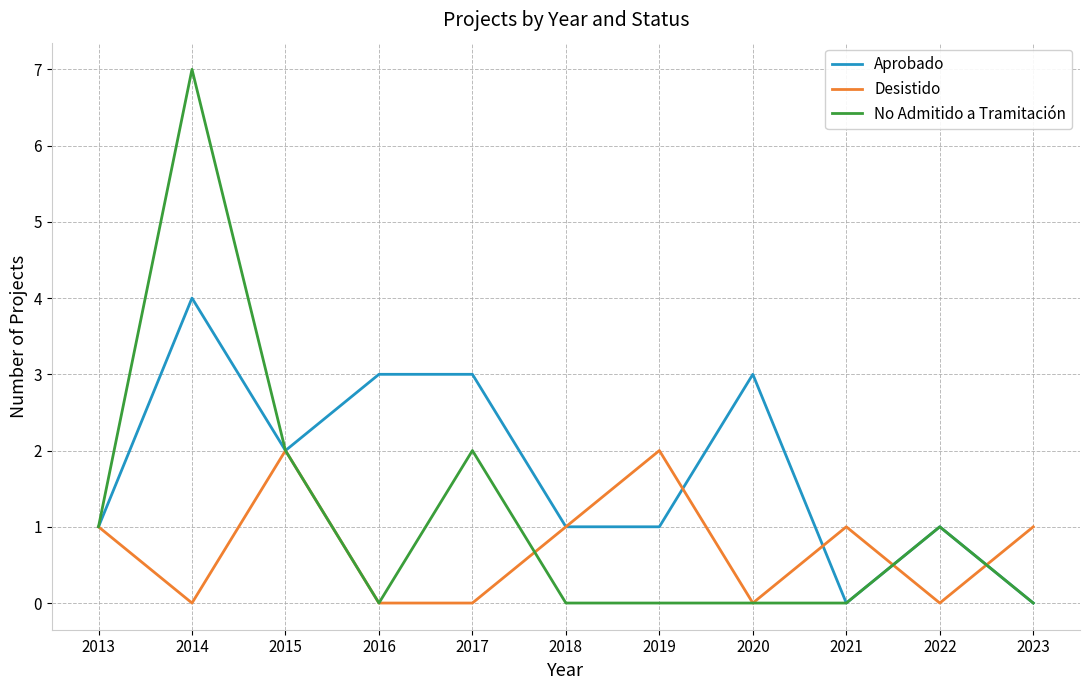

What is the difference between the maximum and minimum values in the No Admitido a Tramitación series?

7